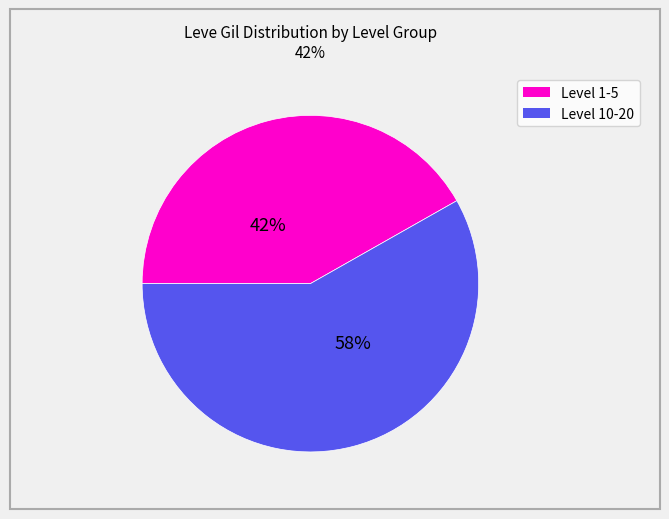

Is there any slice that represents more than half of the pie?

Yes